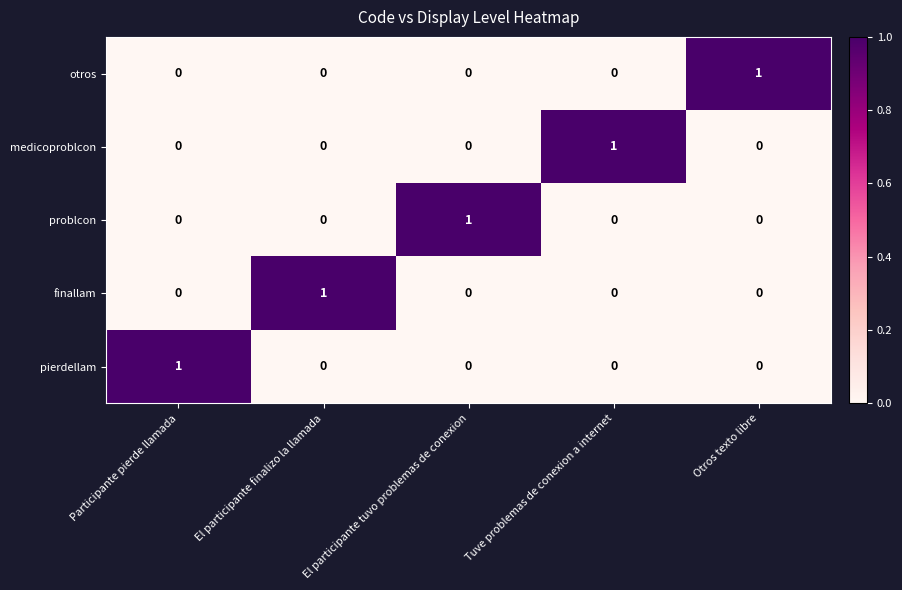

What is the difference between the highest and lowest values at Otros texto libre?

1